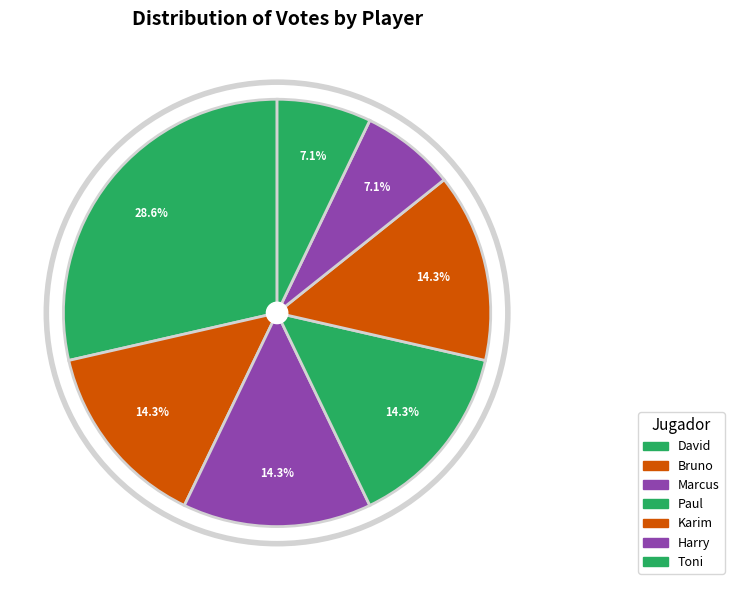

Count the number of slices in the pie.

7